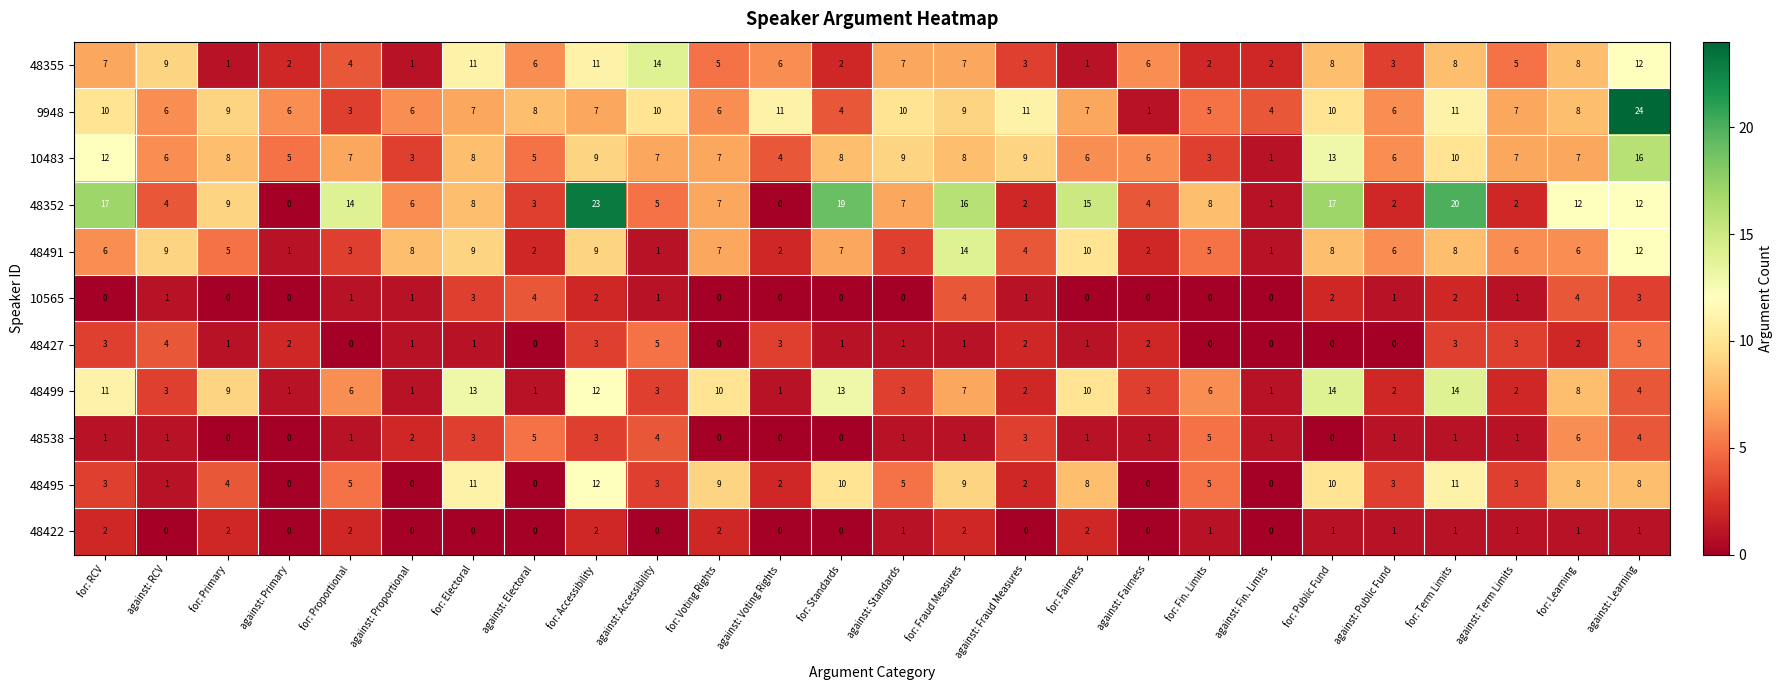

How many series are shown in this chart?

11